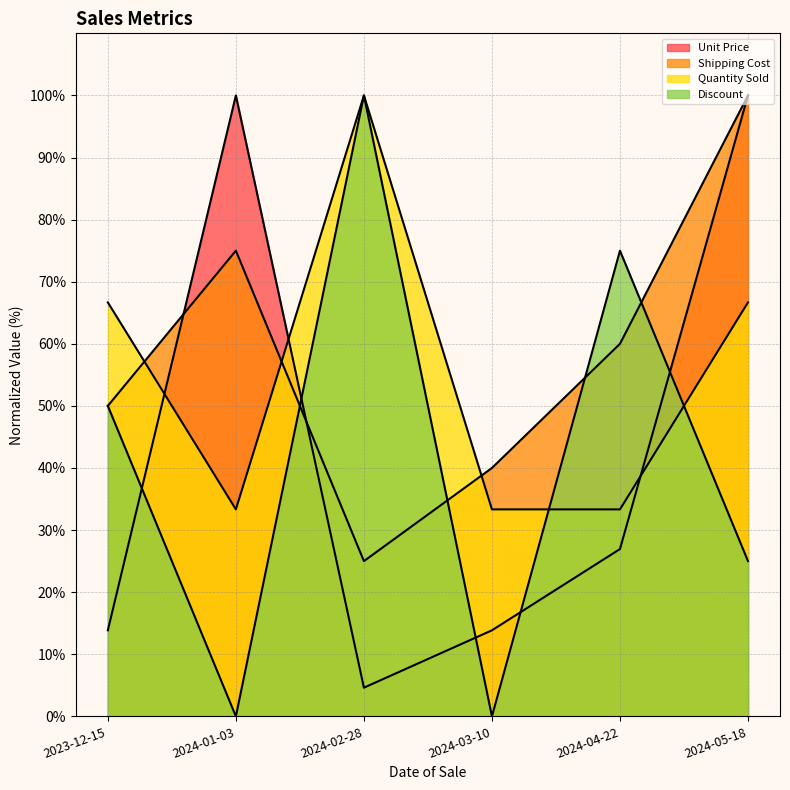

How many Shipping Cost values are between 40 and 75?

4